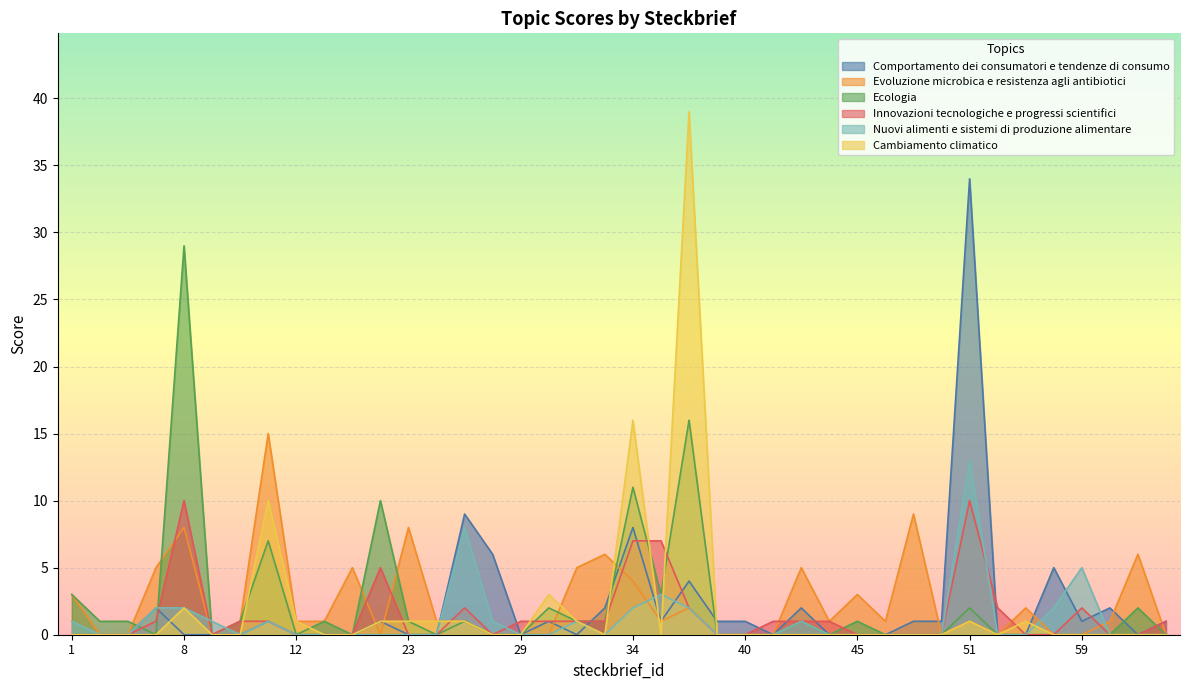

Which series changed the most between 8 and 23?

Ecologia